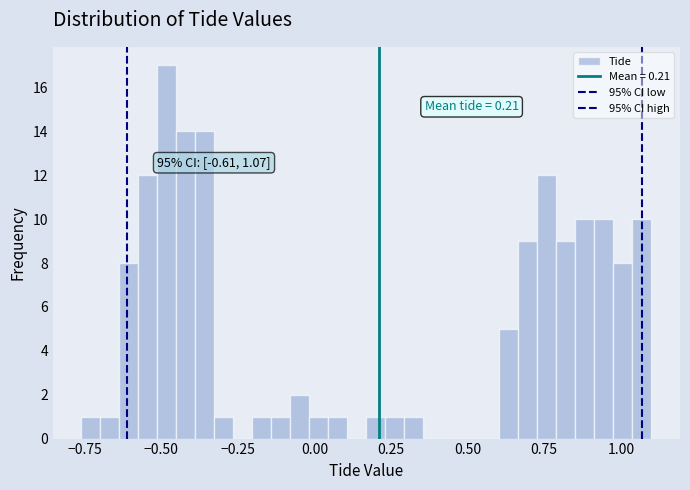

Around what value on the x-axis is the tallest bar? Give the approximate position of its centre, as read against the axis.

-0.50